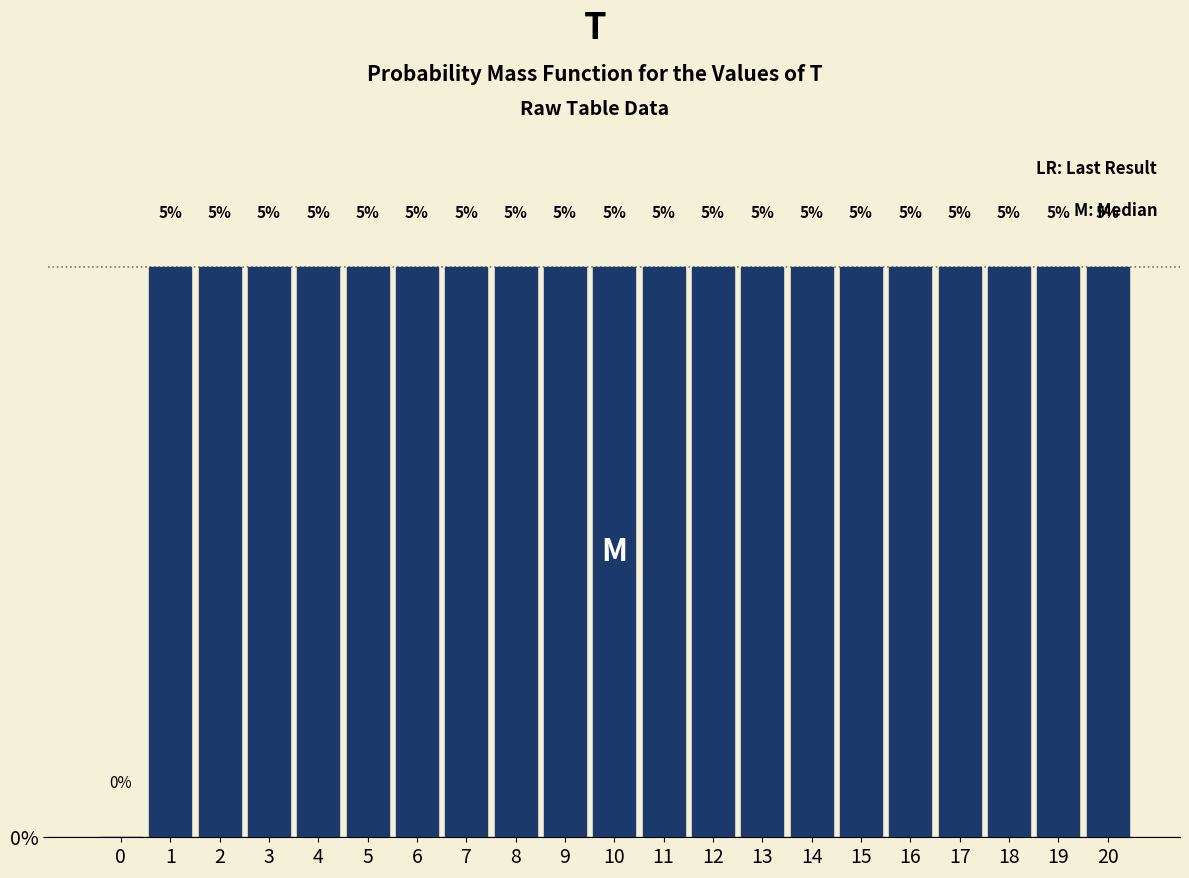

Reading left to right, what are all the values shown in this chart?

0=0	1=5	2=5	3=5	4=5	5=5	6=5	7=5	8=5	9=5	10=5	11=5	12=5	13=5	14=5	15=5	16=5	17=5	18=5	19=5	20=5